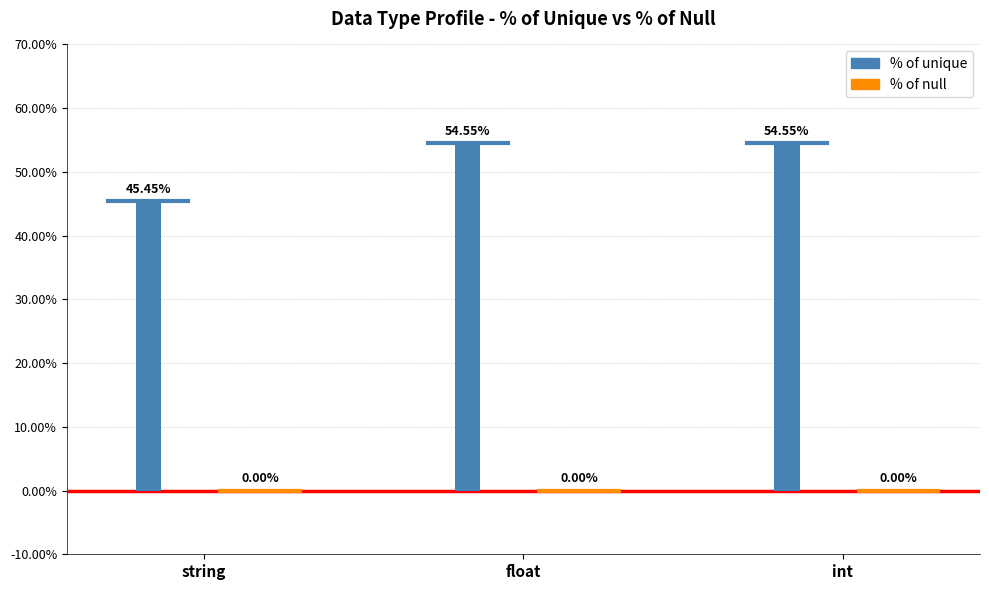

Where is % of unique nearest to the value 50?

string